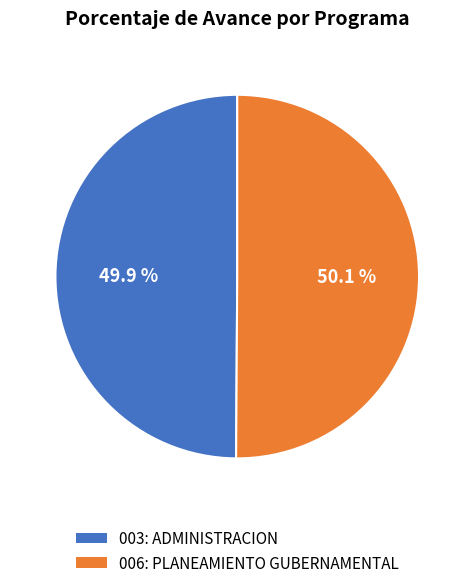

What is the ratio of the value at 006: PLANEAMIENTO GUBERNAMENTAL to the value at 003: ADMINISTRACION?

1.0